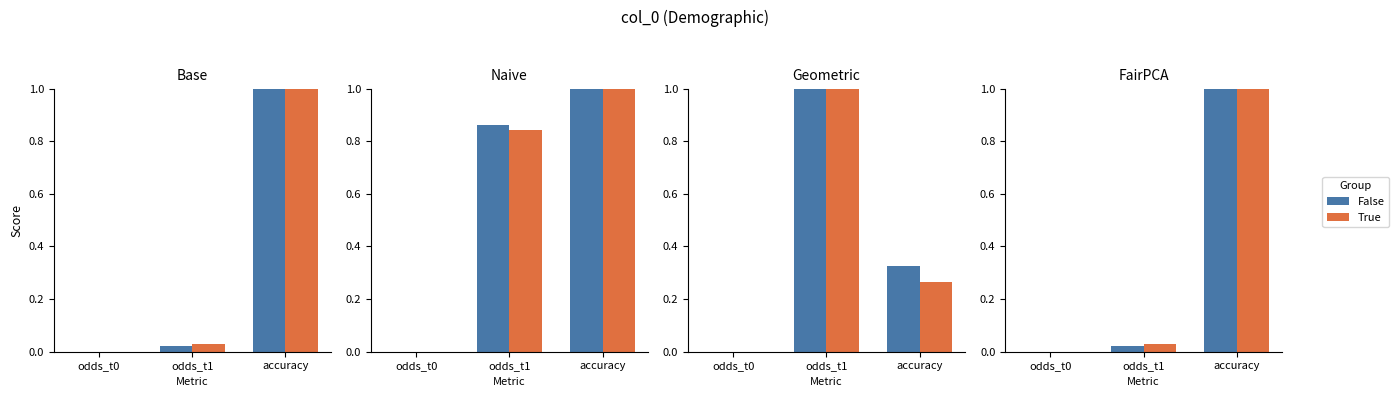

What is the label of the 2nd bar from the left?

odds_t1